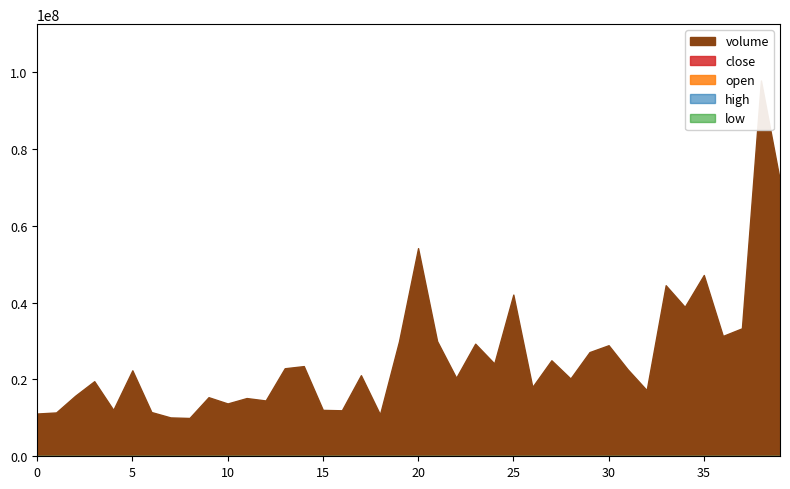

What is the difference between the second highest and minimum values in the close series?

2.4